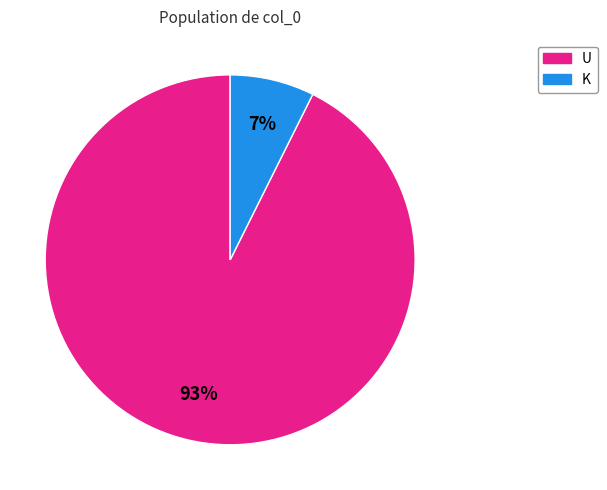

Do K and U together represent more than half of the pie?

Yes